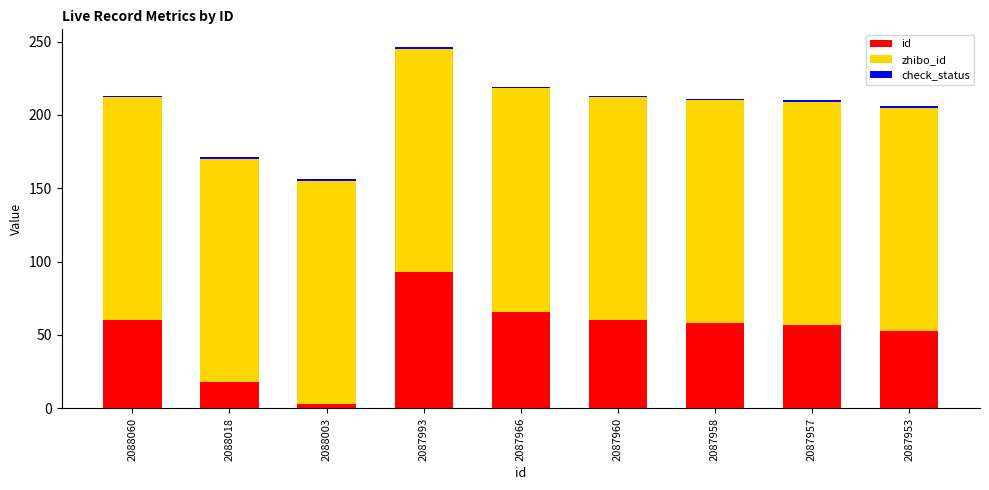

Which series has the widest spread of values?

id